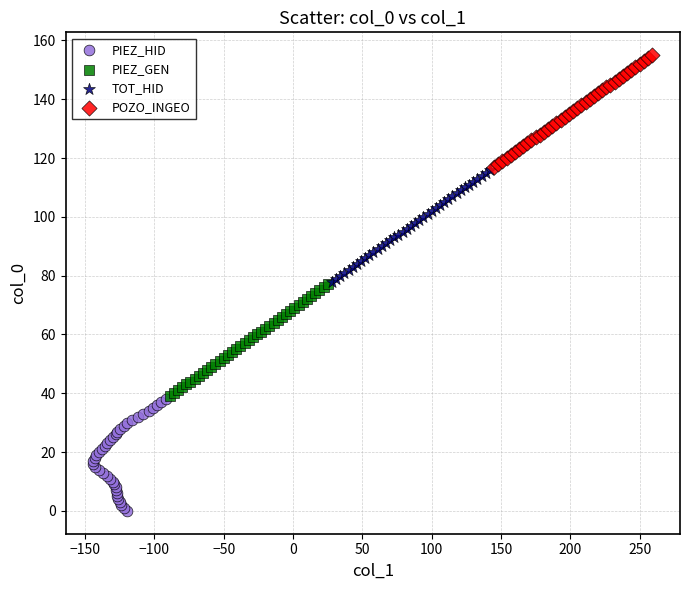

What are all the series names shown in the legend?

PIEZ_HID, PIEZ_GEN, TOT_HID, POZO_INGEO